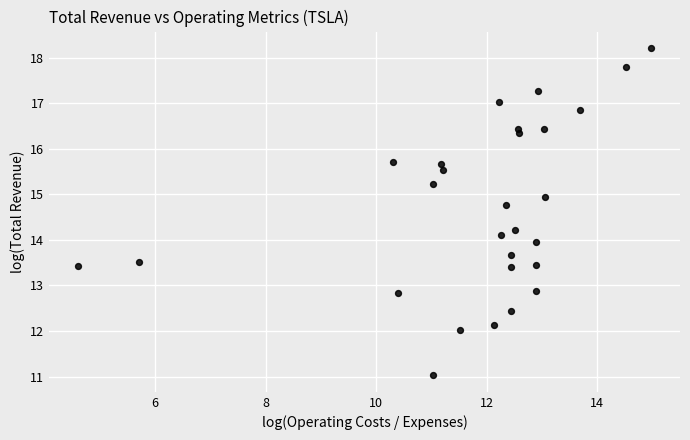

What is the range of Y values (max minus min)?

7.2